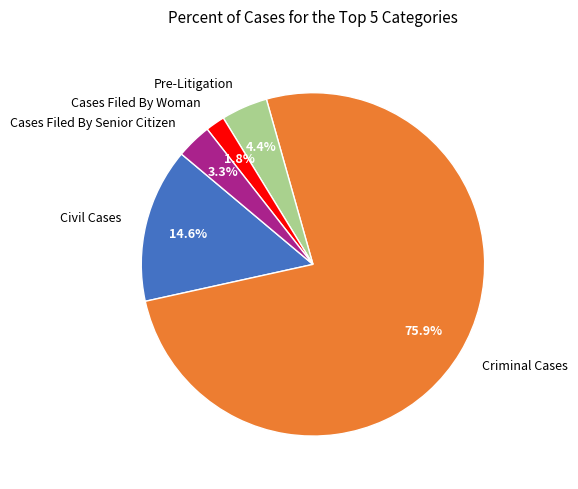

How many slices are in this pie chart?

5